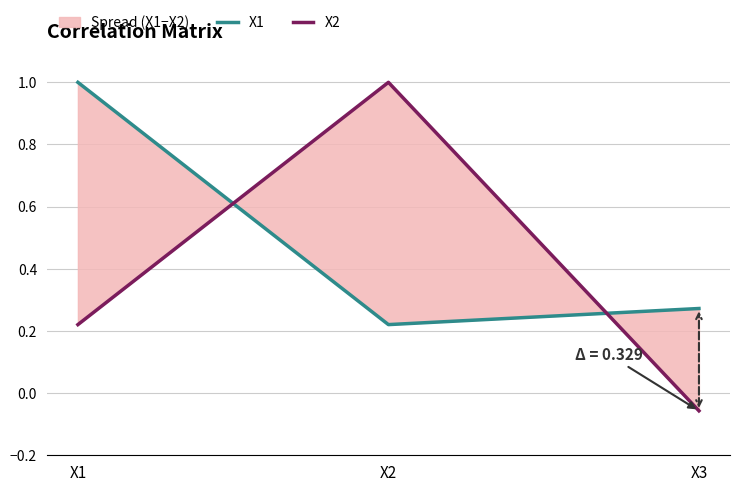

True or false: X2 has a value of 1.0 at X2.

True